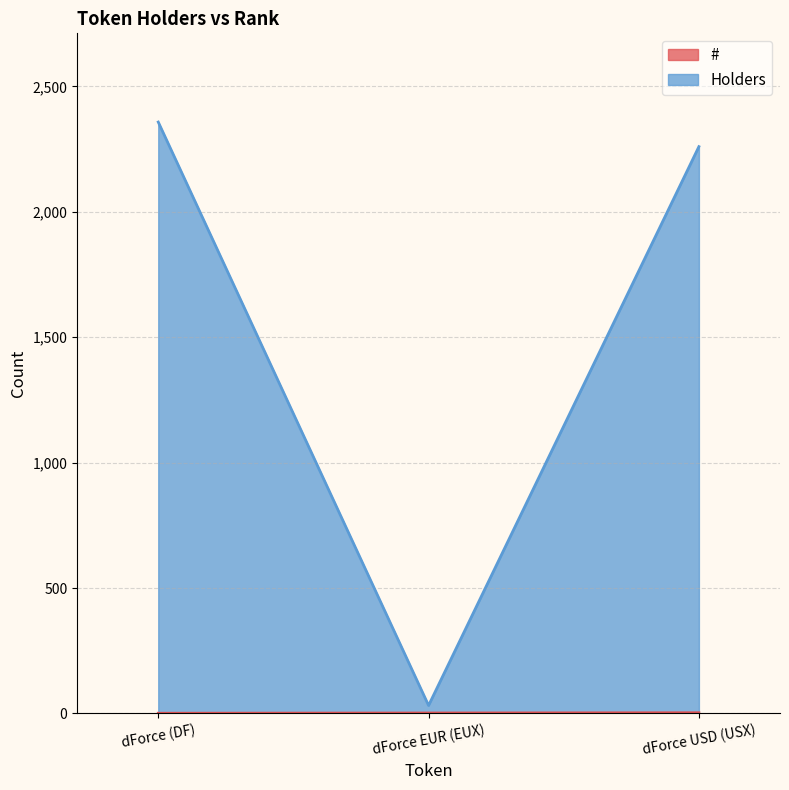

At how many categories does at least one series exceed 104?

2